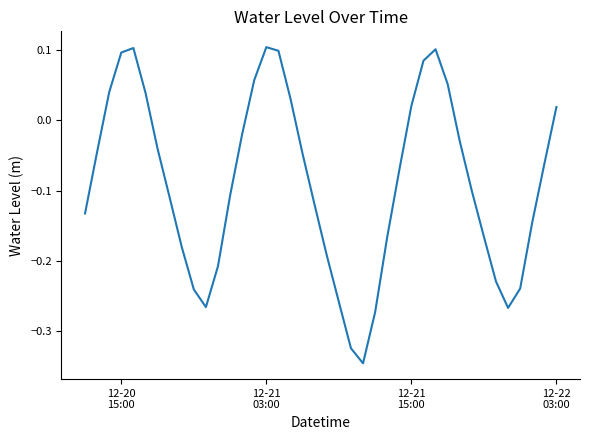

What is the difference between the maximum and minimum values?

0.4